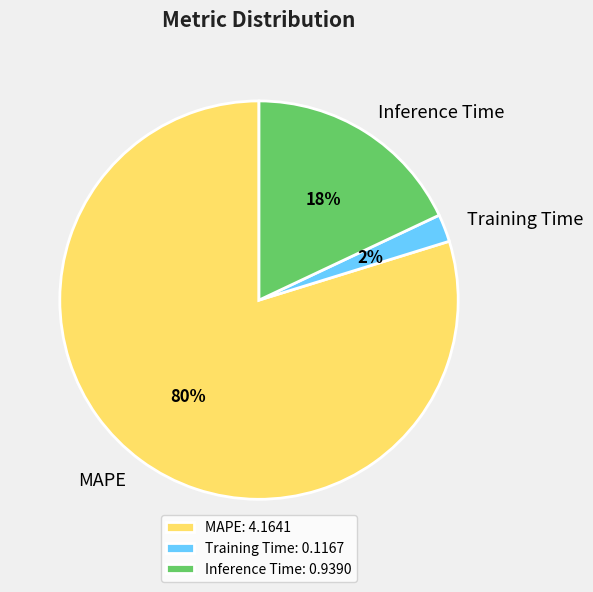

To the nearest percent, what is the difference between the largest and smallest slice percentages?

78%